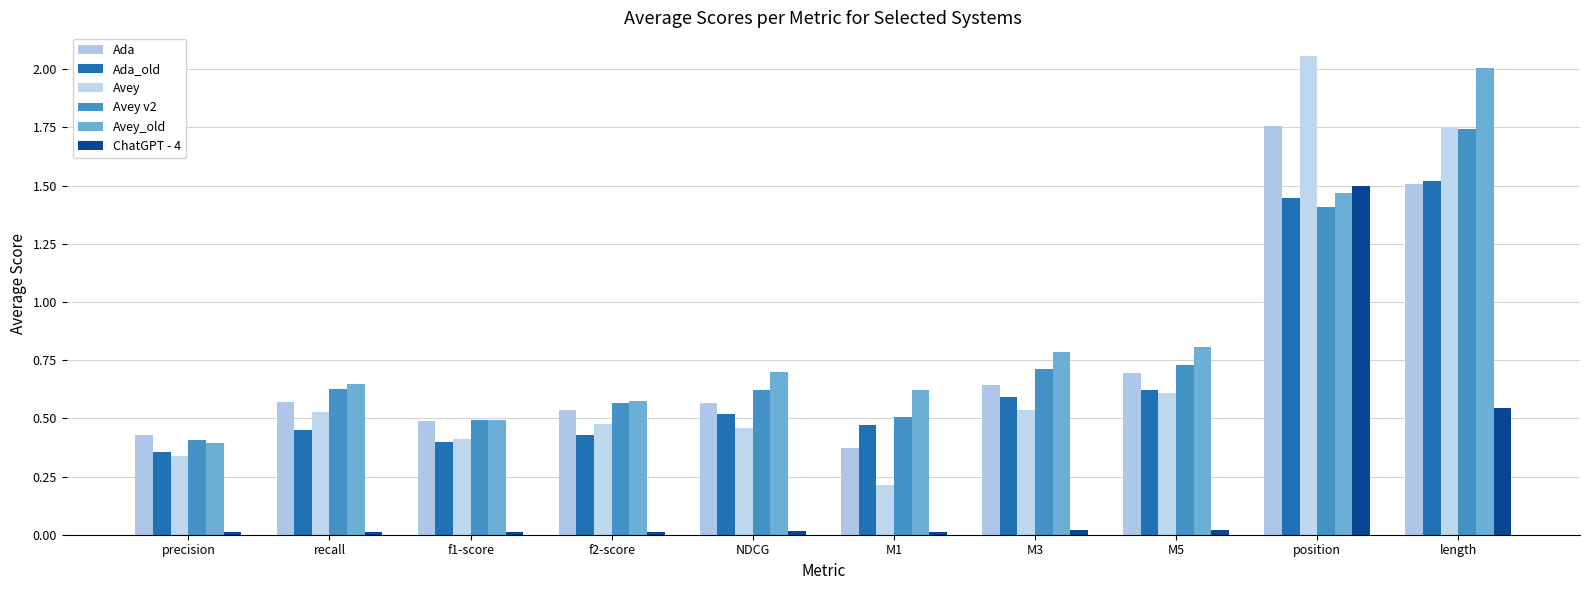

What is the label of the 6th bar from the right?

NDCG